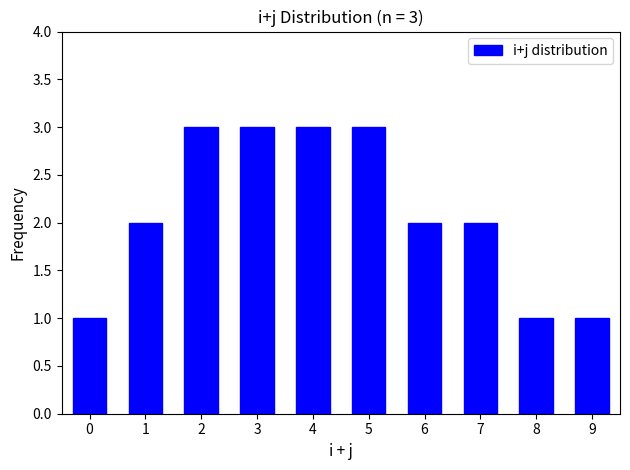

Reading left to right, extract all data points from this chart.

1	2	3	3	3	3	2	2	1	1